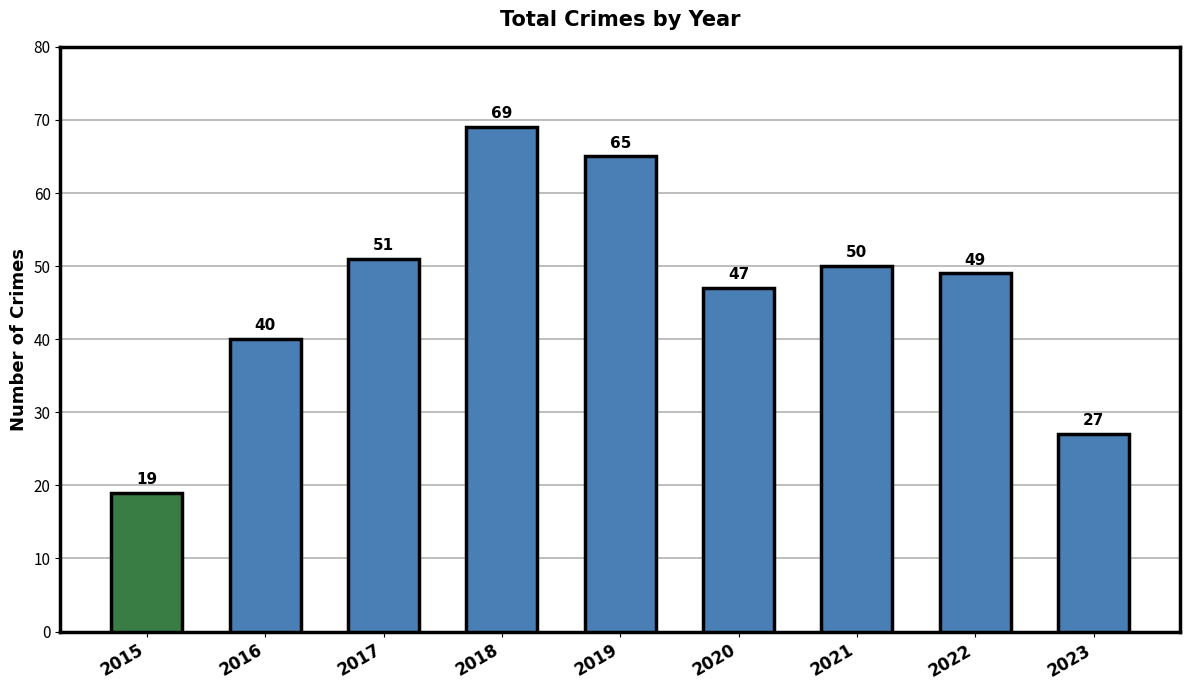

List the labels in order of value, largest first.

2018, 2019, 2017, 2021, 2022, 2020, 2016, 2023, 2015